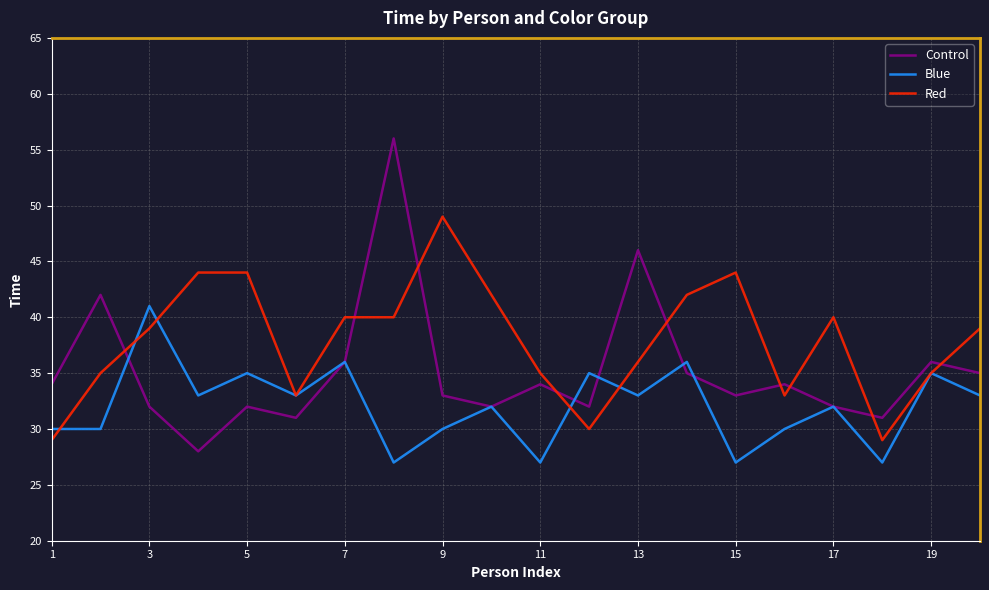

Which series has the largest range (max minus min)?

Control